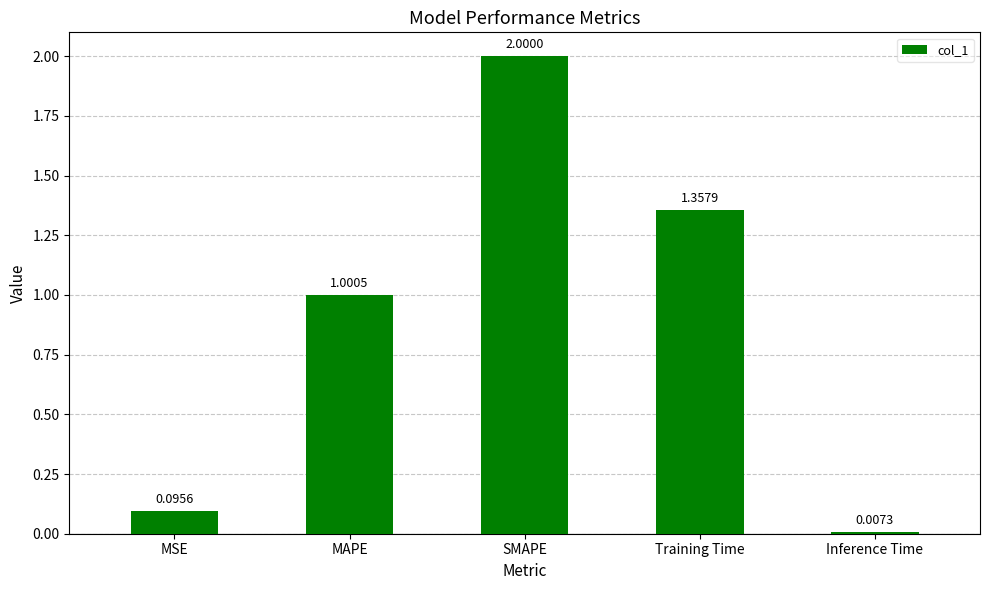

What is the average value?

0.9